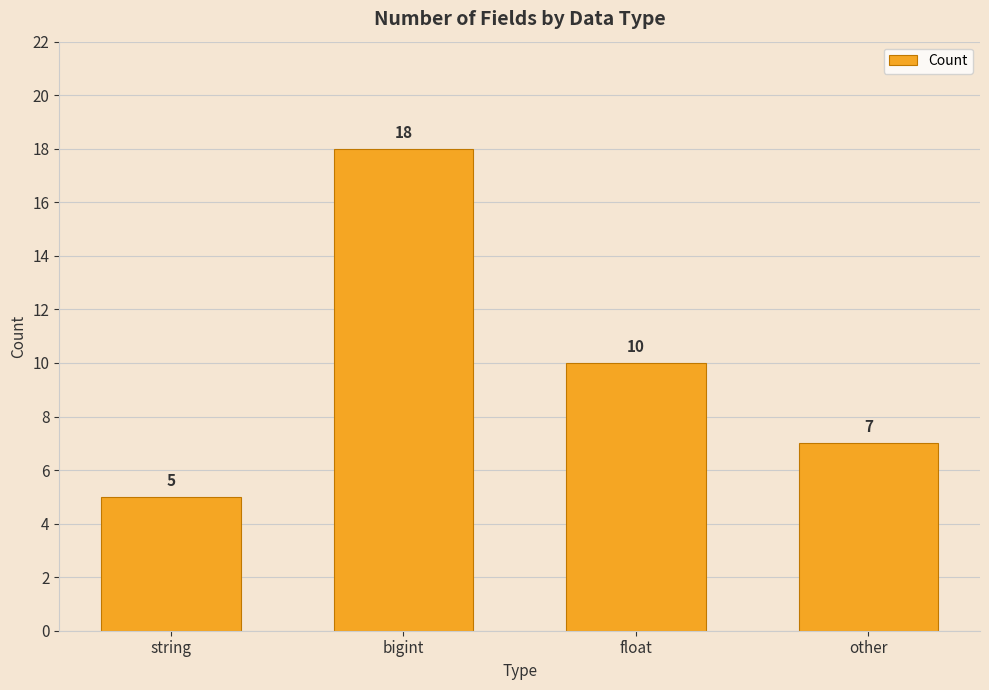

What is the value of the 3rd bar from the left?

10